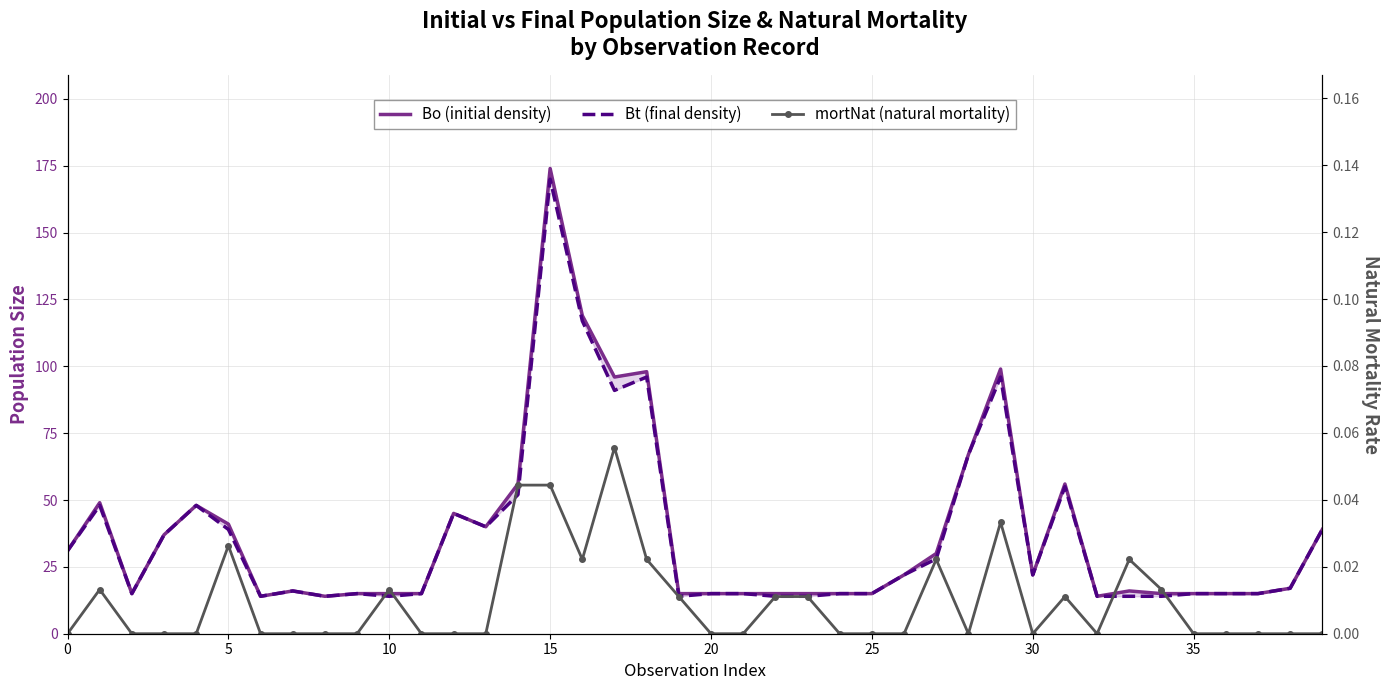

Which series has the largest total across all categories?

Bo (initial density)